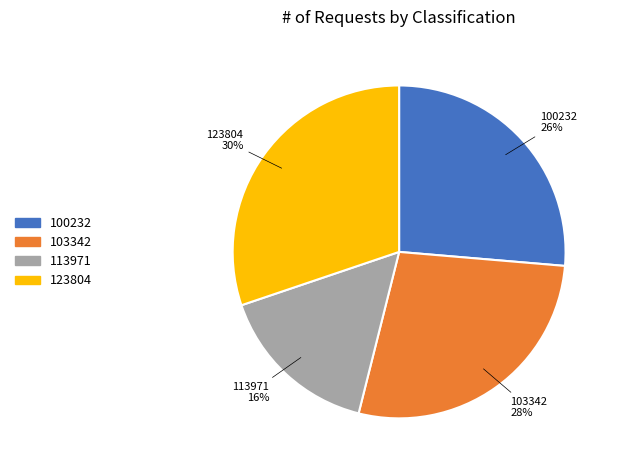

Does any single category account for the majority?

No